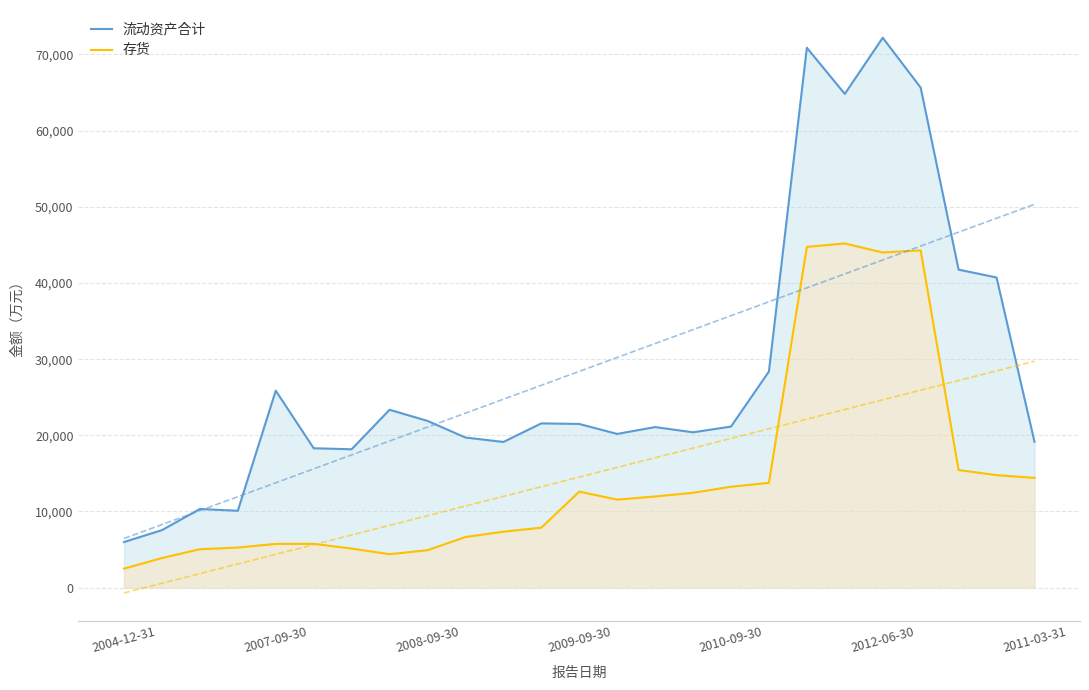

Which series has the largest total across all categories?

流动资产合计